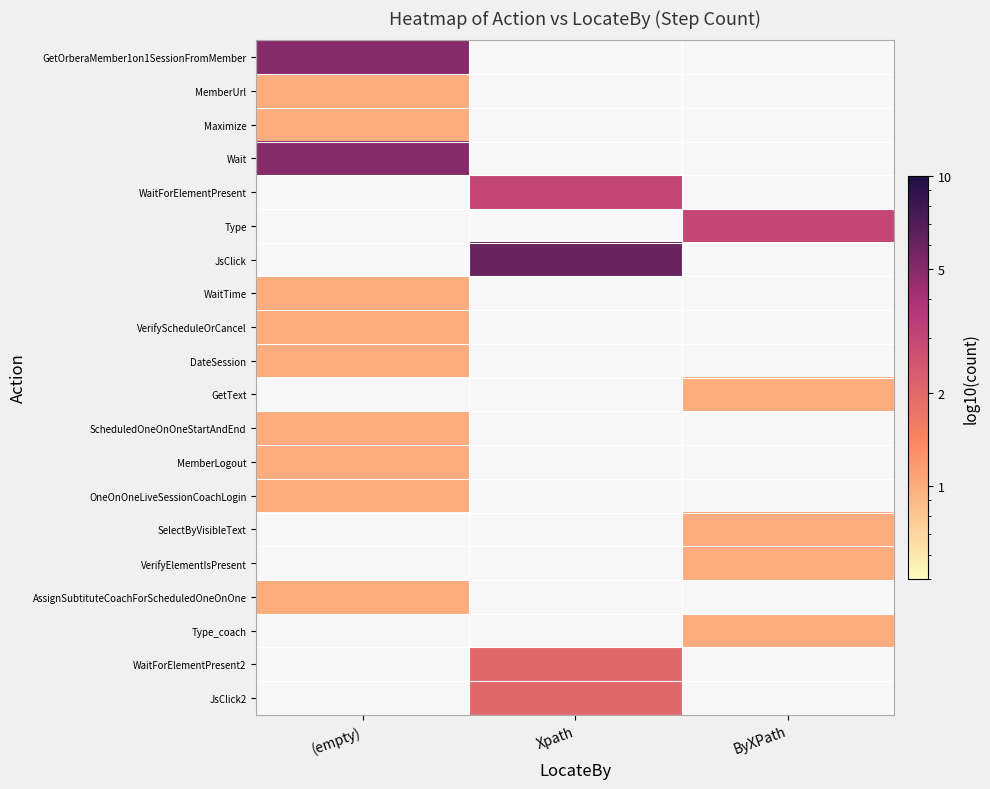

Is the value of Wait at ByXPath greater than the value of GetOrberaMember1on1SessionFromMember at (empty)?

No